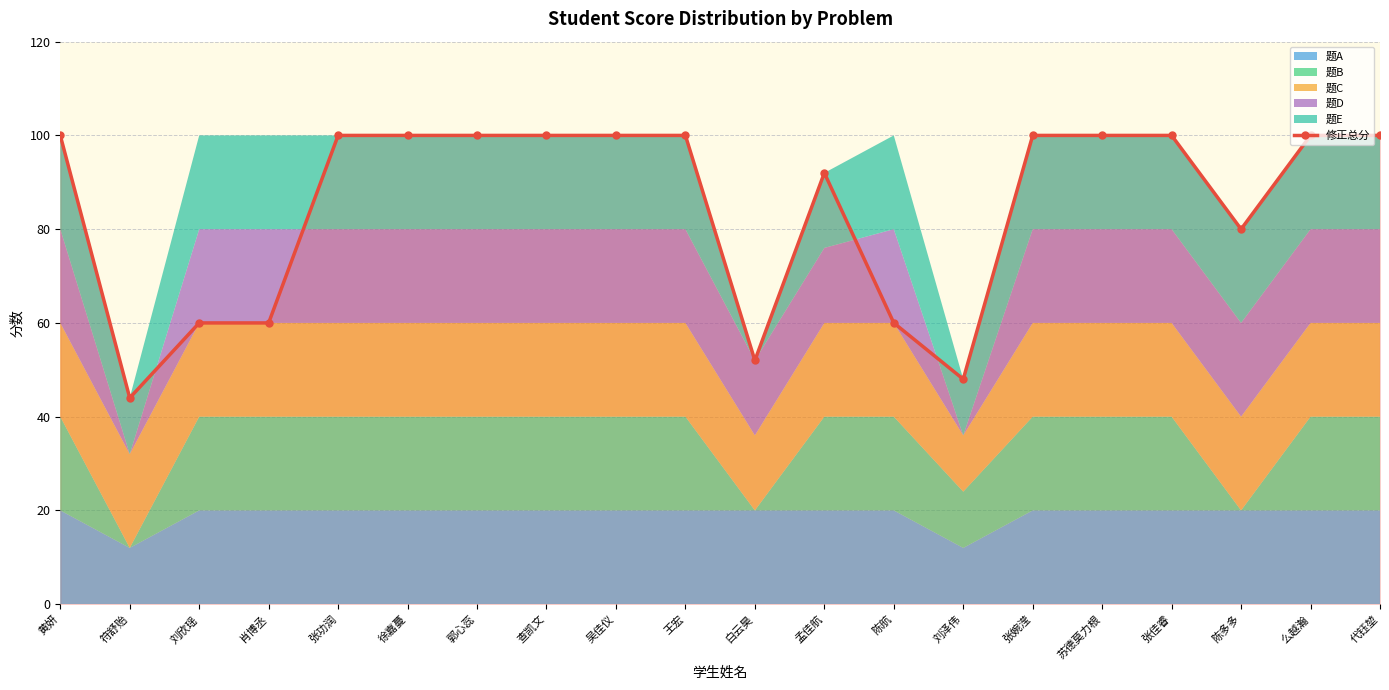

The value at 黄妍 is 54. True or false?

False